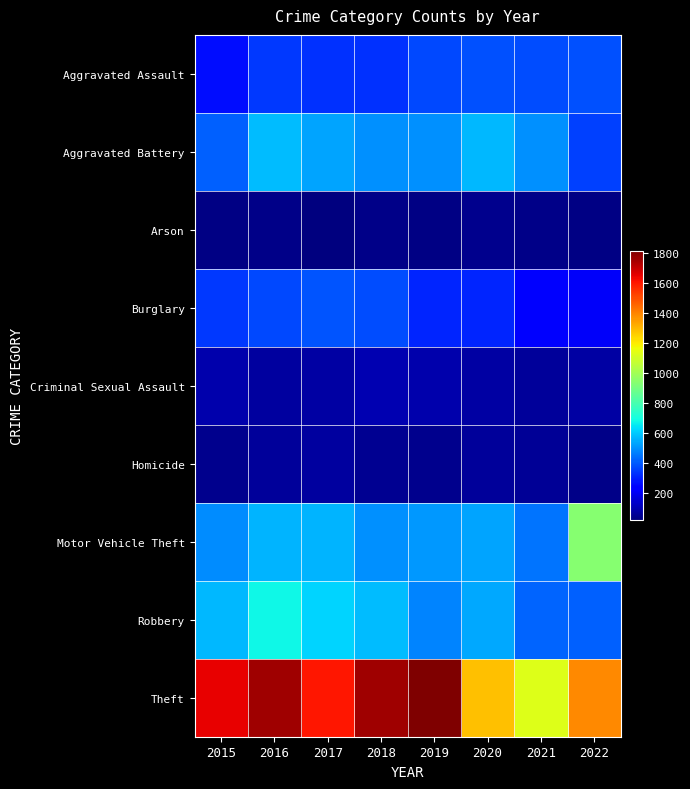

What is the total value across all series at 2017?

4210